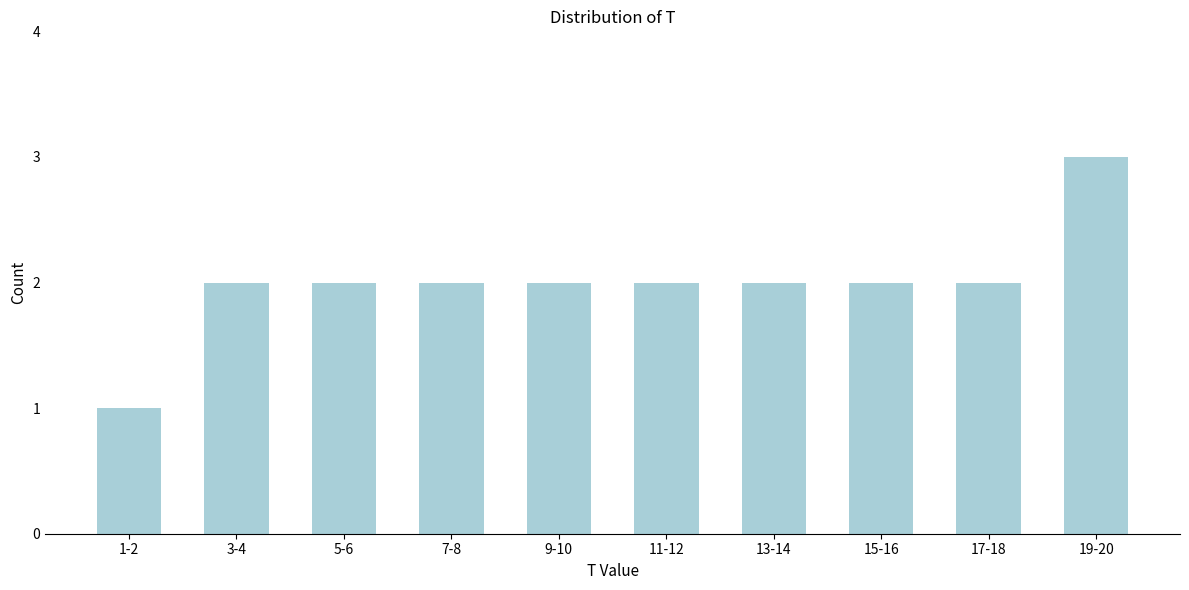

Reading left to right, list all the values displayed in this chart.

1	2	2	2	2	2	2	2	2	3